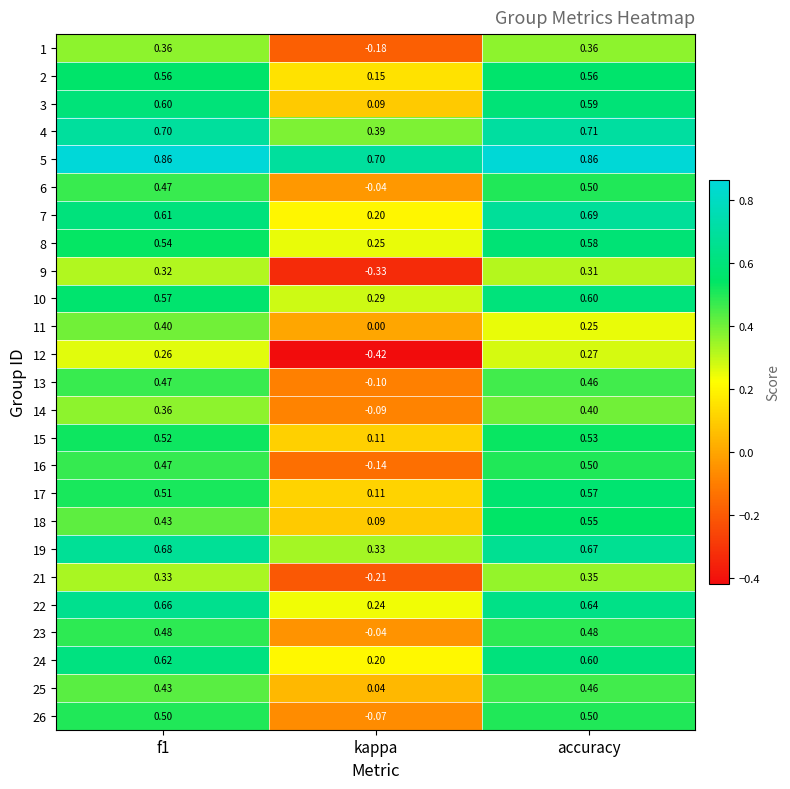

At which category does the chart reach its minimum across all series?

kappa